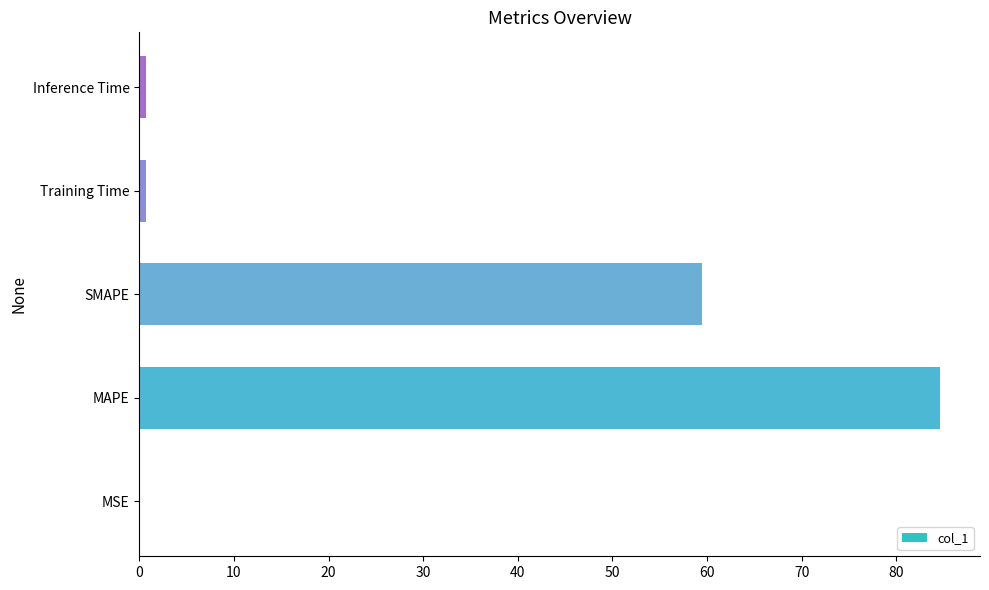

What is the sum of all values?

145.6